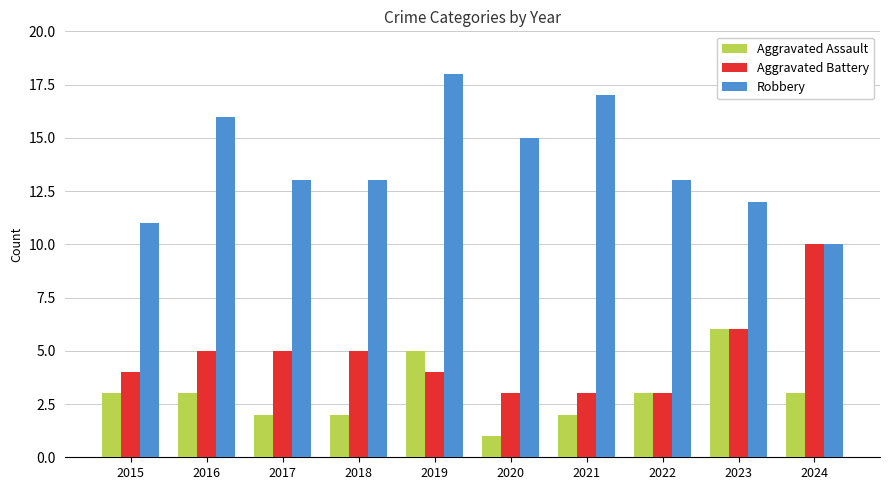

Which series changed the most between 2020 and 2023?

Aggravated Assault